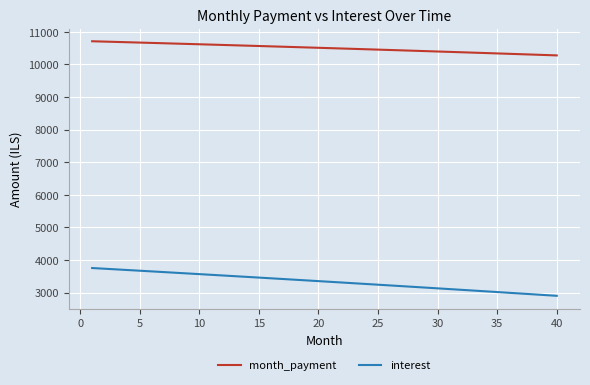

What is the difference between the second highest and minimum values in the month_payment series?

423.6